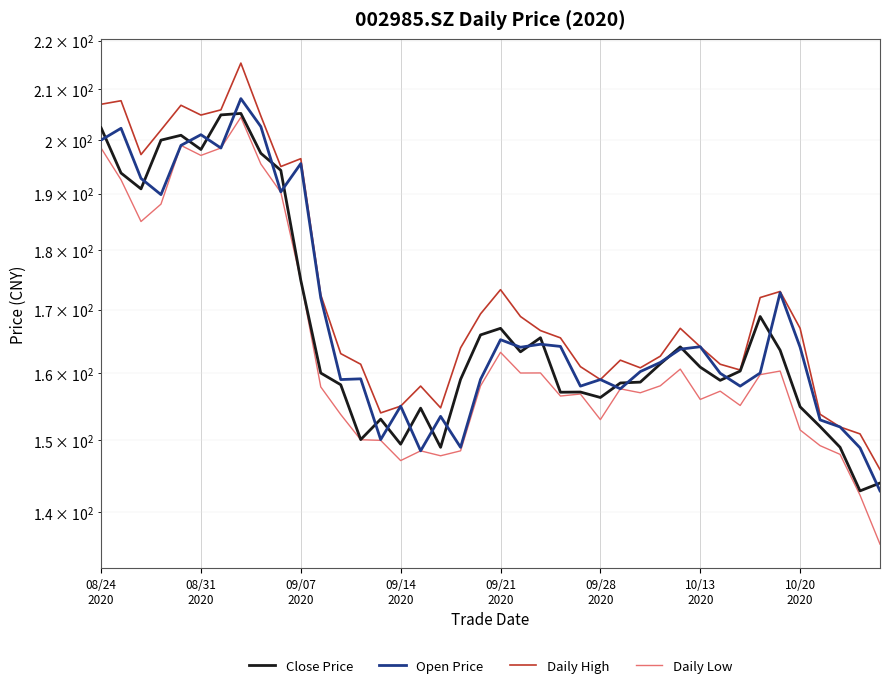

What is the highest value of the Daily High series?

215.3